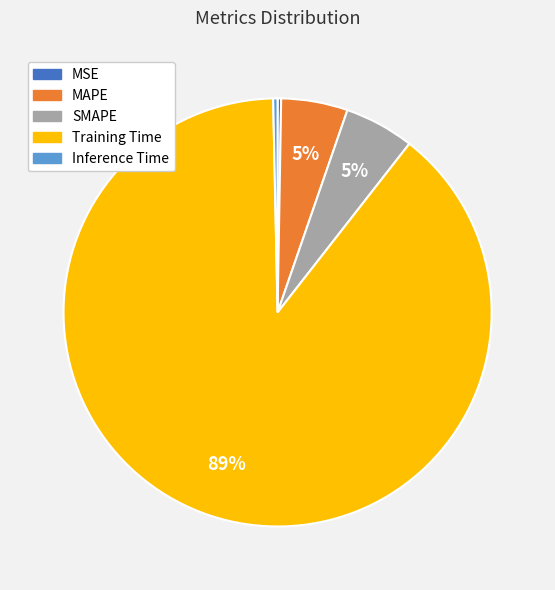

Is Training Time the majority of the pie?

Yes